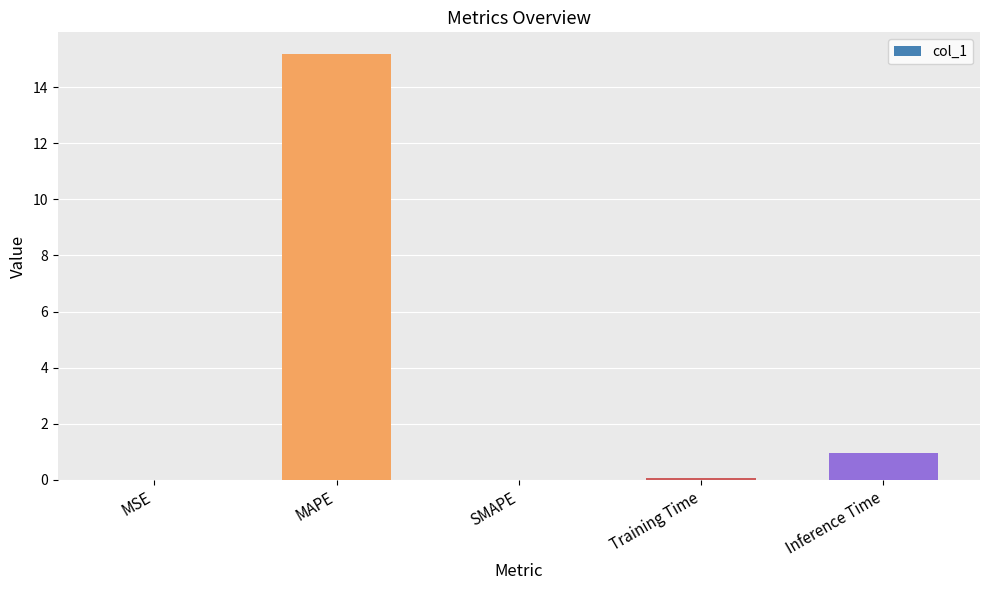

How many series are shown in this chart?

1